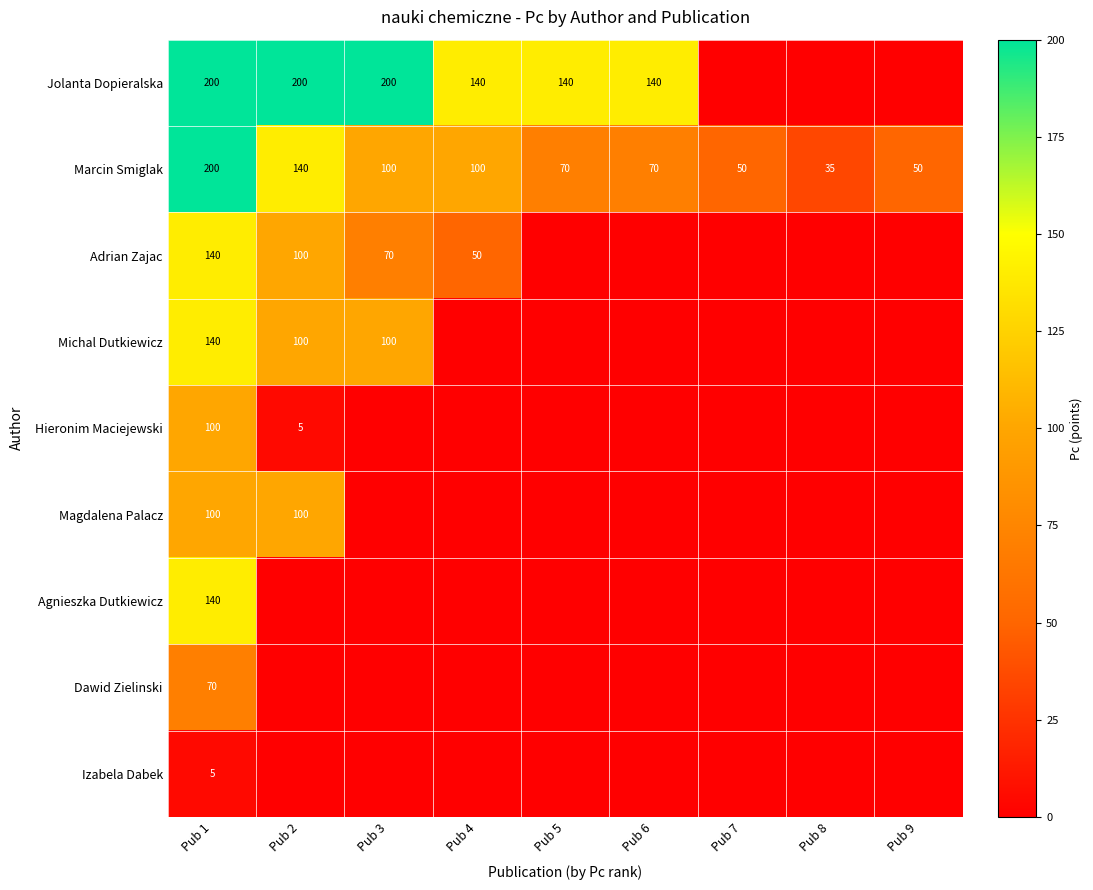

What is the sum of the Hieronim Maciejewski values at Pub 1 and Pub 2?

105